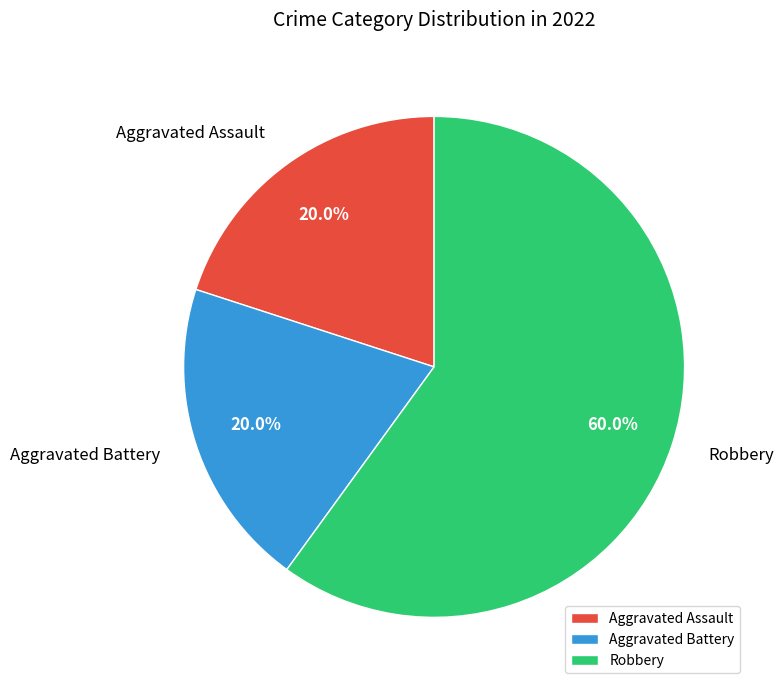

Which slice is the largest?

Robbery